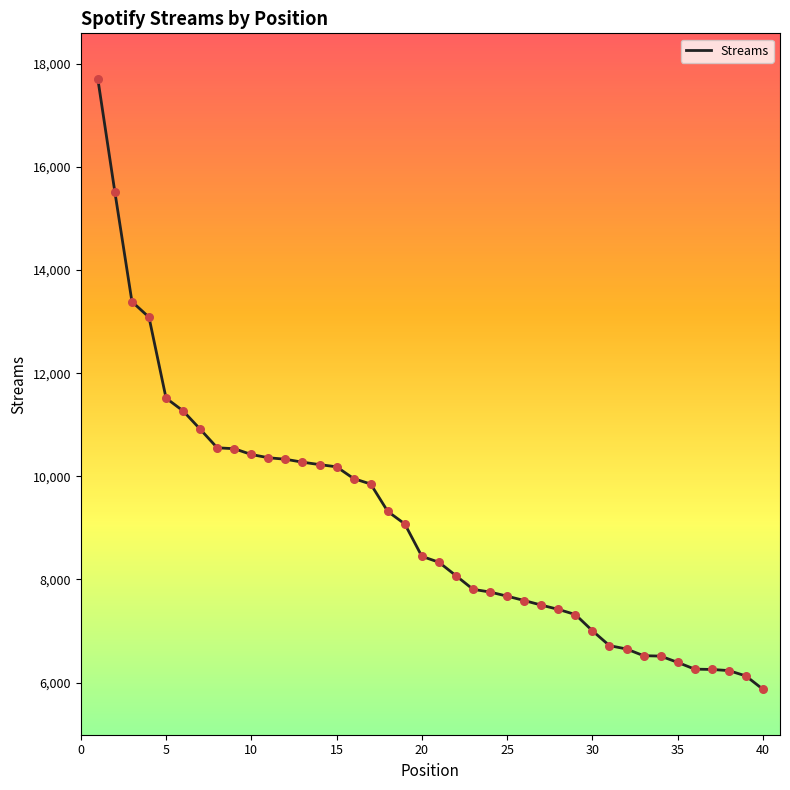

What is the difference between the maximum and minimum values?

11834